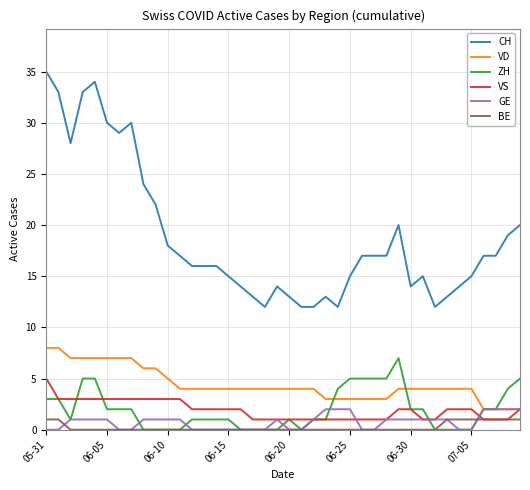

True or false: BE and VD cross at least once.

False